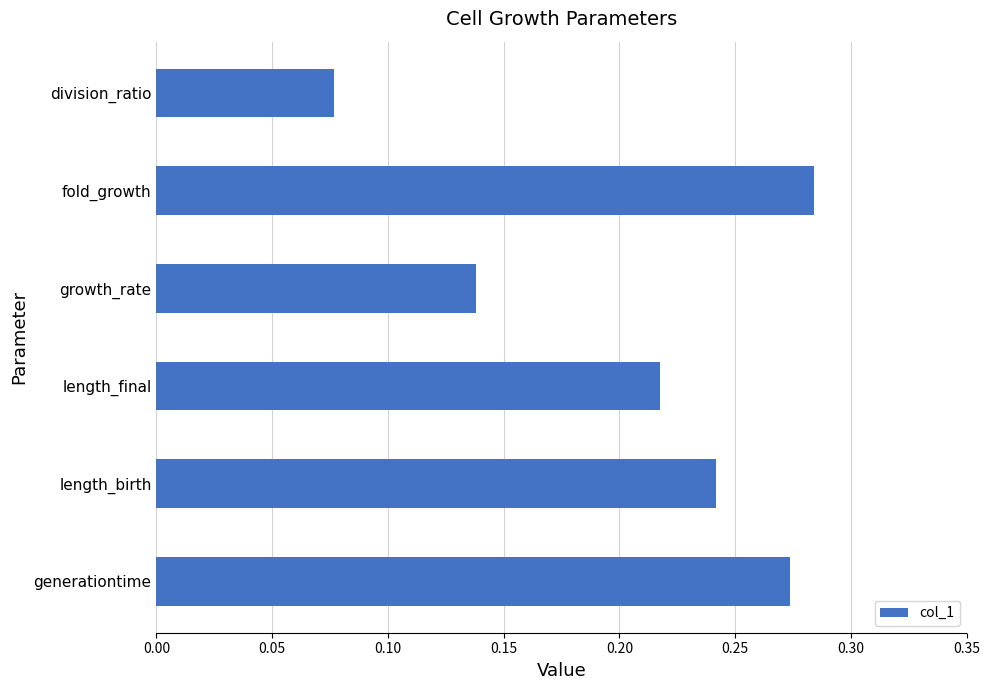

How many bars are there in total?

6